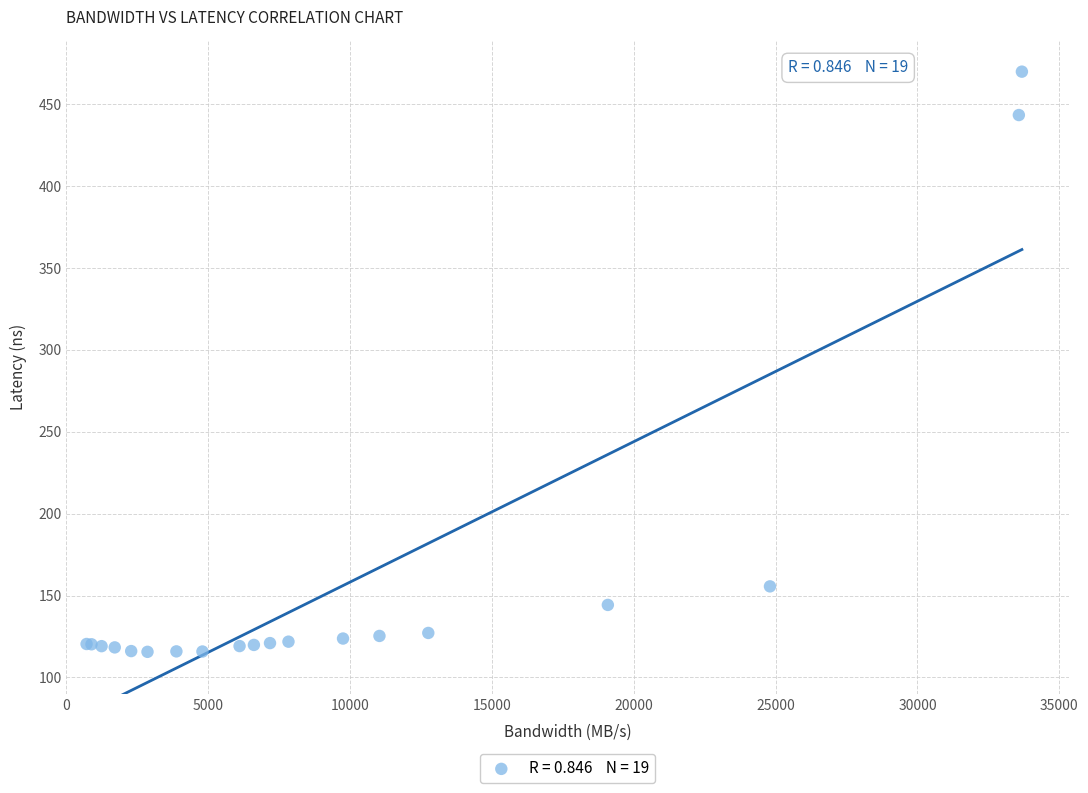

What Y value in the scatter plot is closest to 292?

155.6